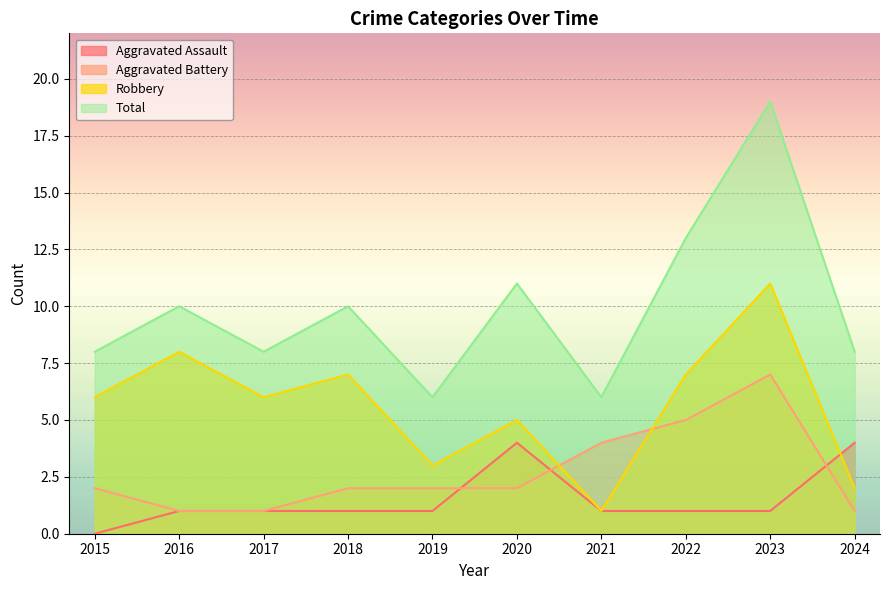

True or false: Robbery and Total intersect in this chart.

False